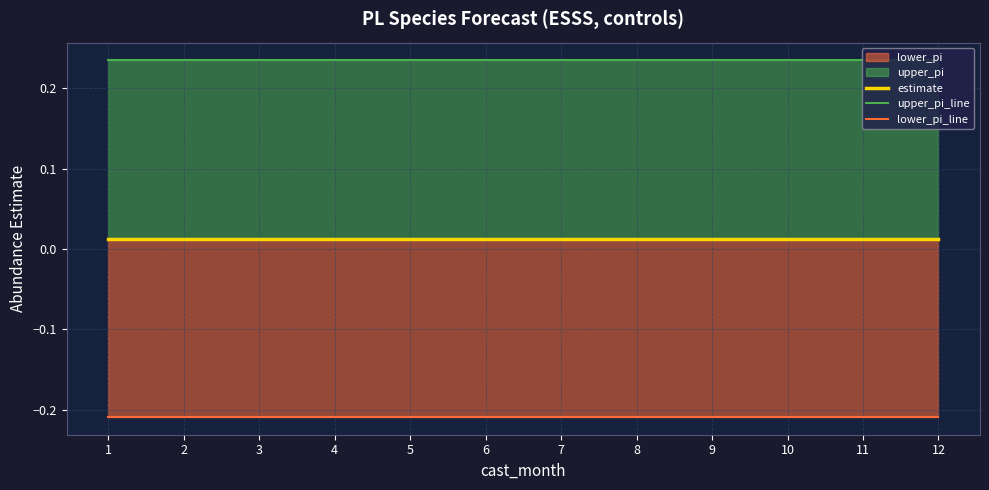

How many upper_pi_line values are between 0 and 1?

12